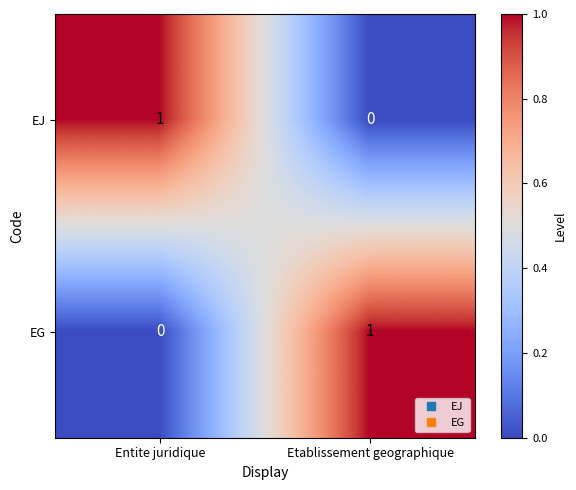

The EJ series shows 1 at Entite juridique. True or false?

True